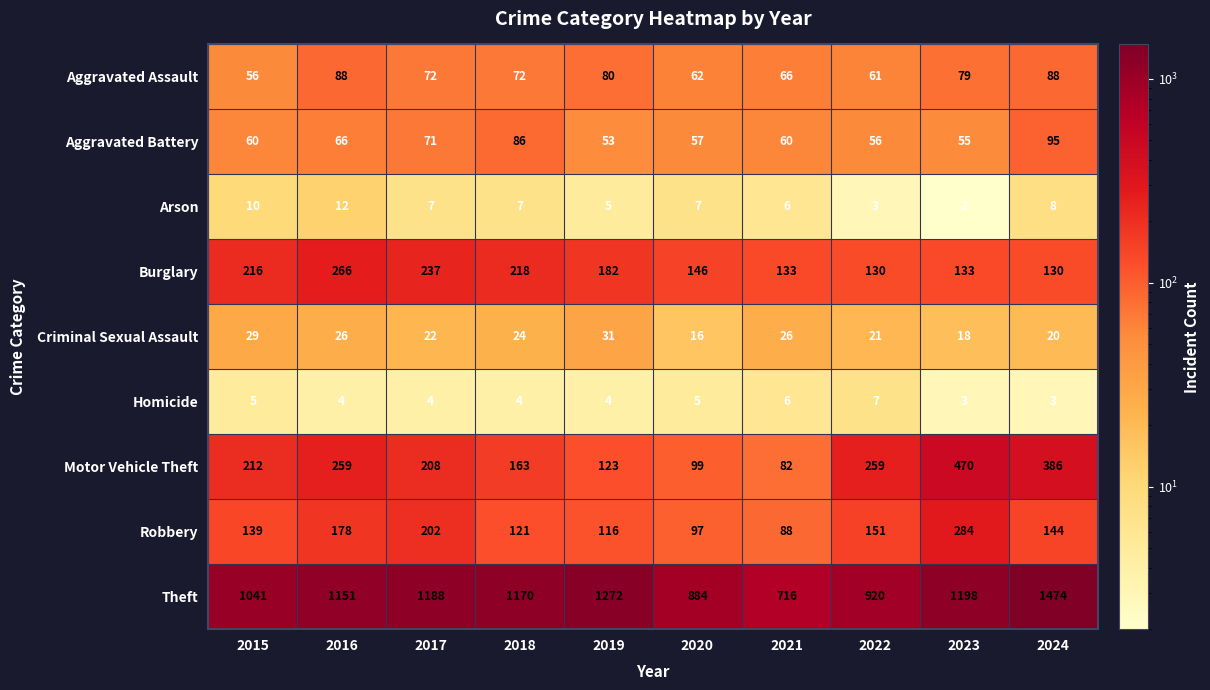

Which series has the largest total across all categories?

Theft